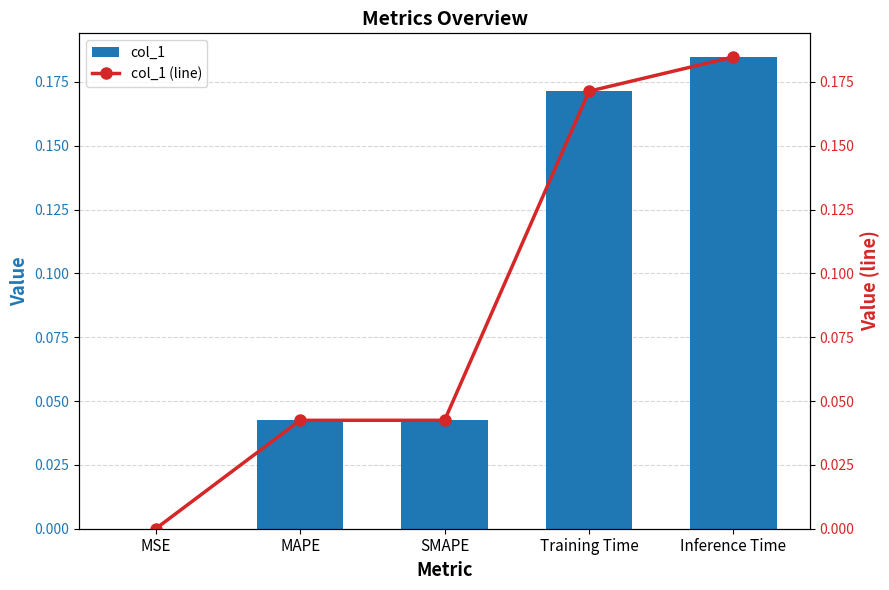

Between MSE and SMAPE, which series saw the biggest shift?

col_1